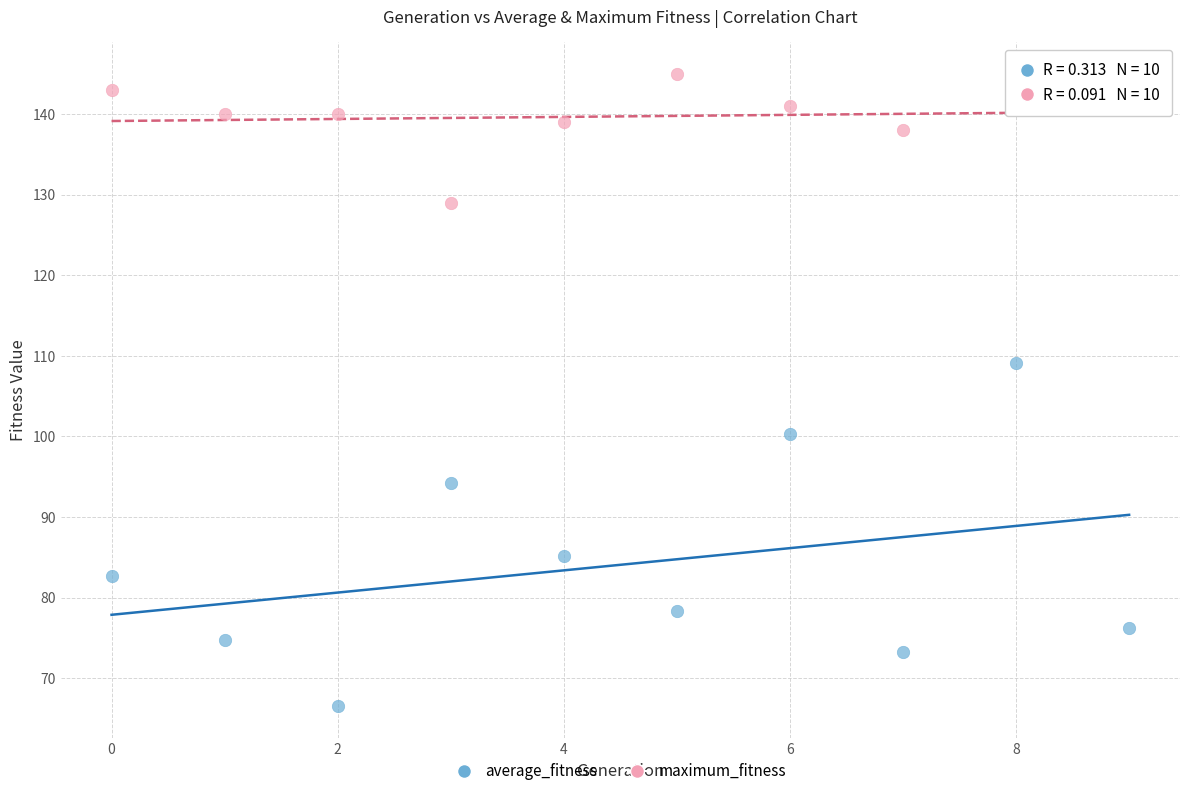

What are all the series names shown in the legend?

average_fitness, maximum_fitness